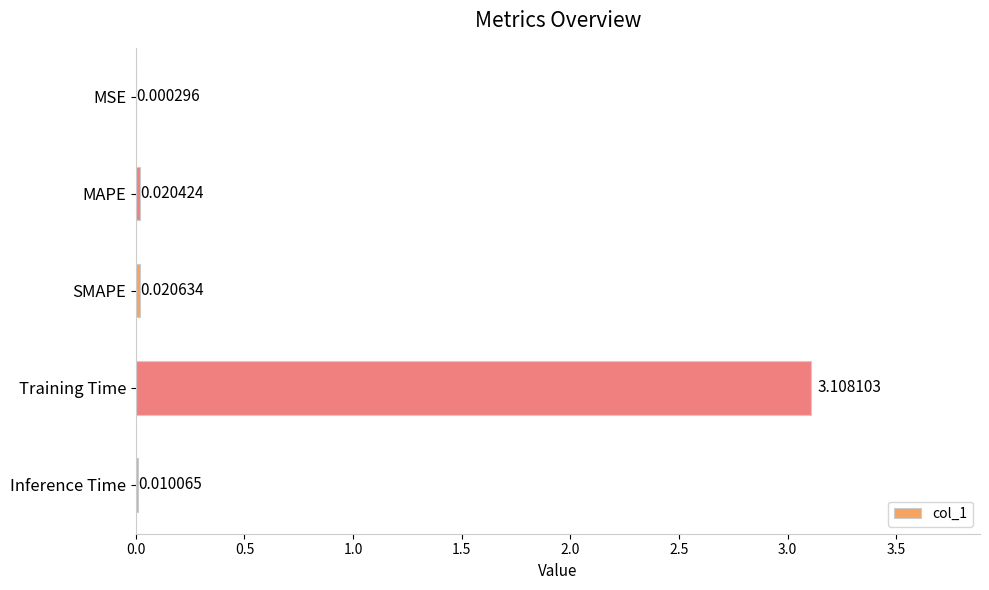

Between Training Time and MSE, which is larger?

Training Time